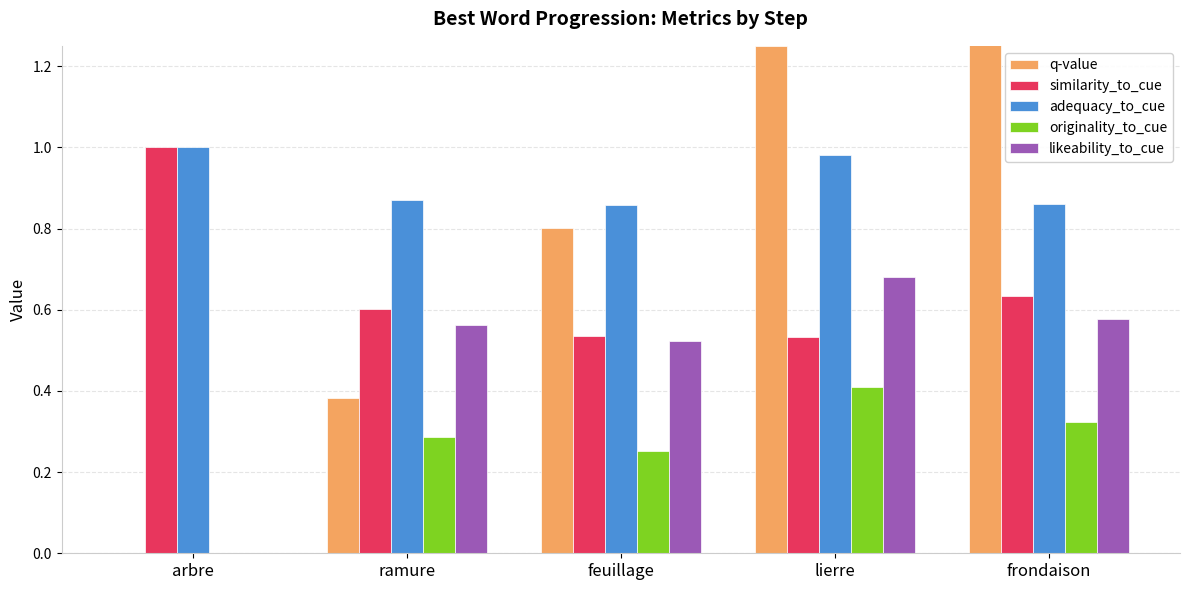

How many bars are there in total?

25